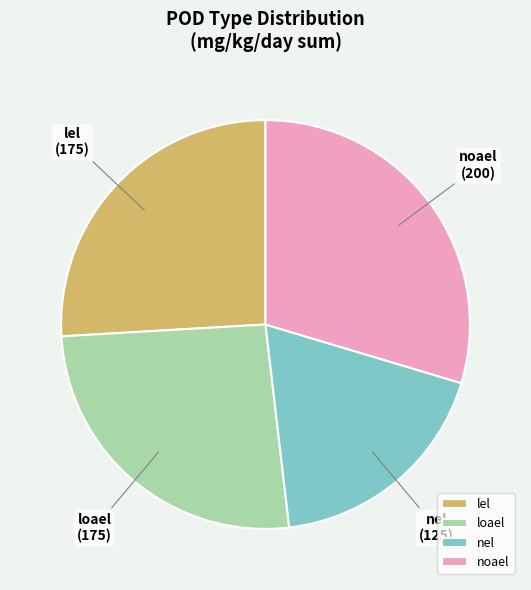

Which slice is the largest?

noael